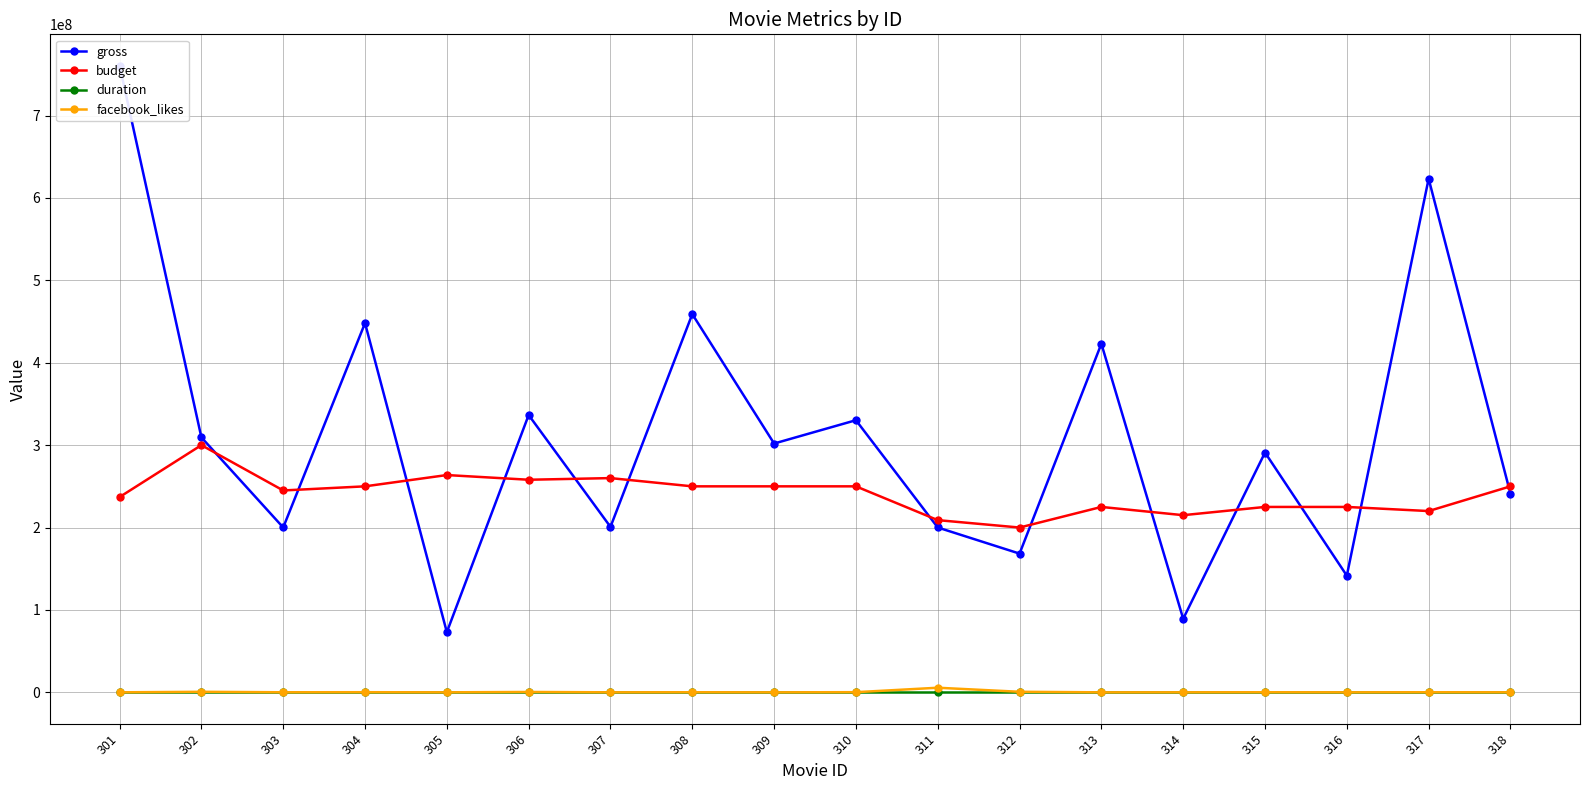

True or false: duration and facebook_likes cross at least once.

False